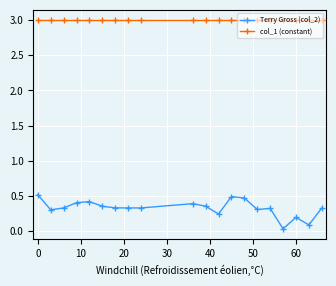

What are all the series names shown in the legend?

Terry Gross (col_2), col_1 (constant)